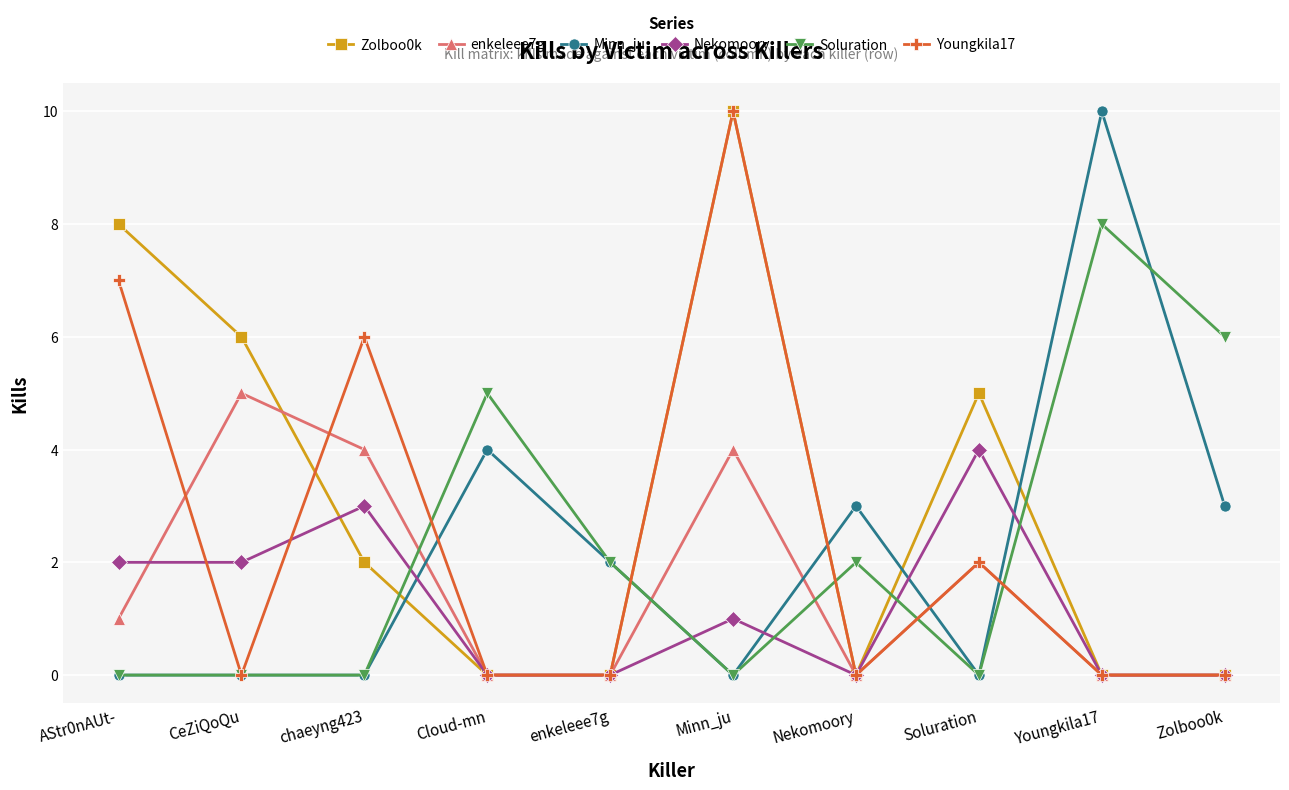

What is the highest value of the Zolboo0k series?

10